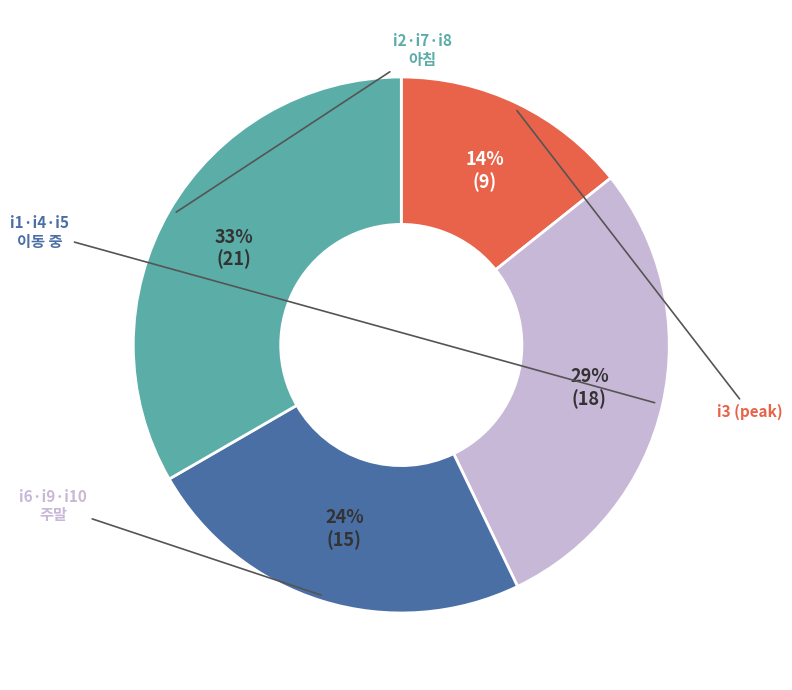

To the nearest percent, what is the difference between the largest and smallest slice percentages?

19%